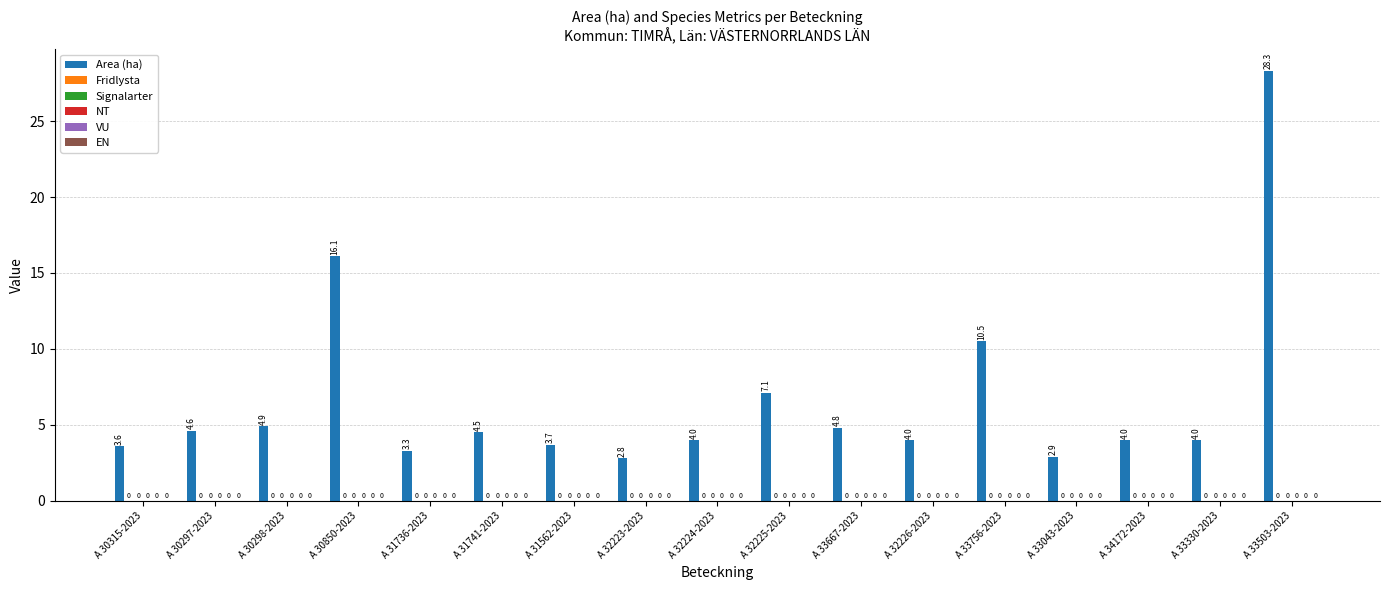

Does the chart contain any negative values?

No